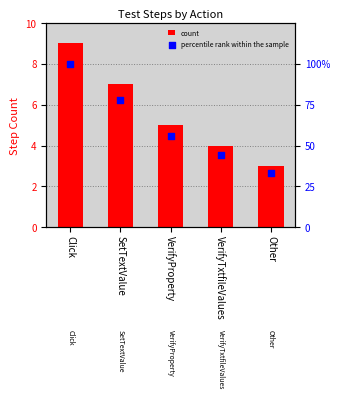

Which series has the largest total across all categories?

percentile rank within the sample